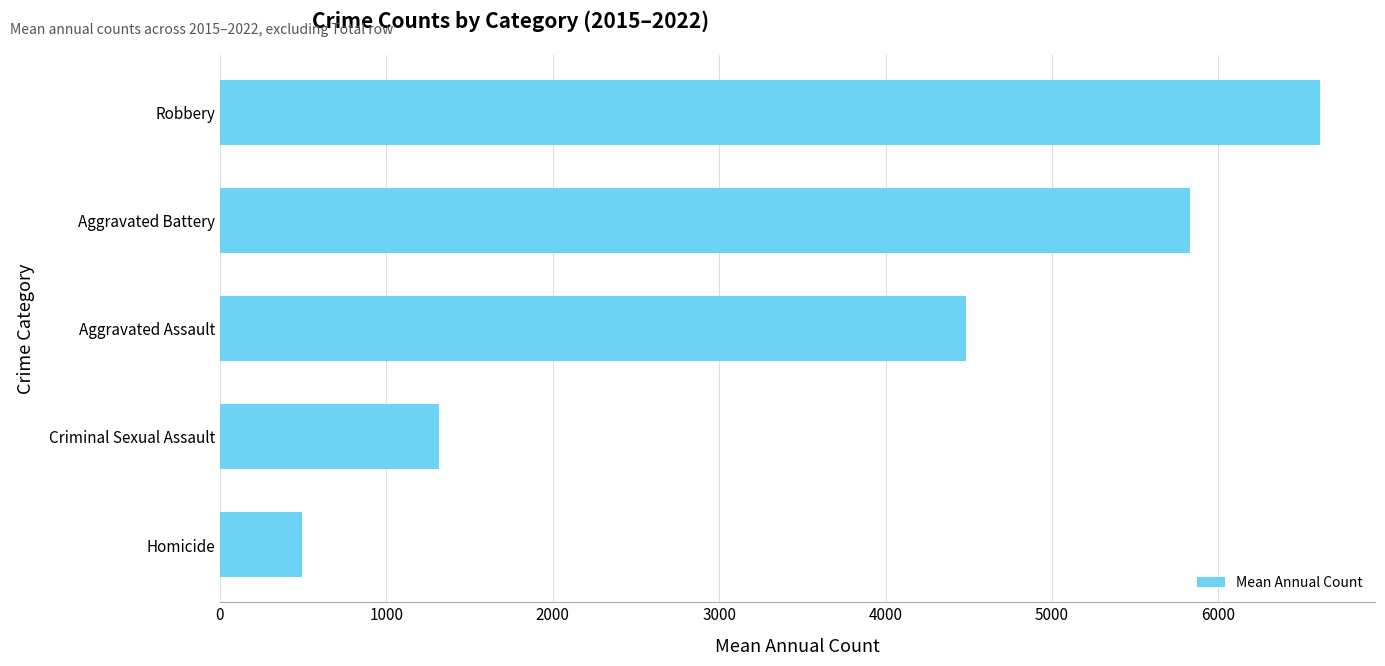

How many data points are less than 4481?

2